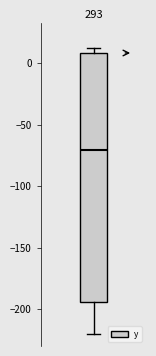

Read this box plot against the y-axis: the position of the median line, the range covered by the box, and the ends of both whiskers. The values are not printed on the chart, so give them approximately, as read against the axis.

median -70, box -195 to 10, whiskers -220 to 10 (just above the box's upper edge)